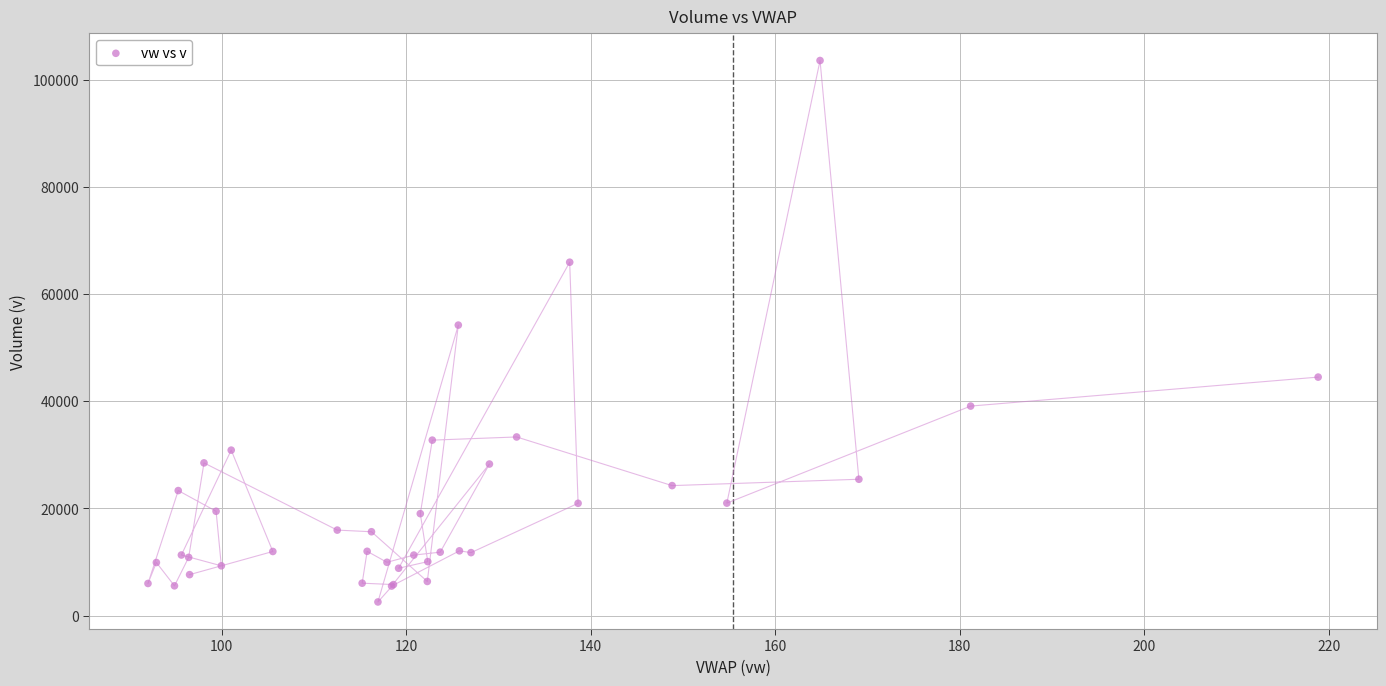

What Y value in the scatter plot is closest to 53059?

54204